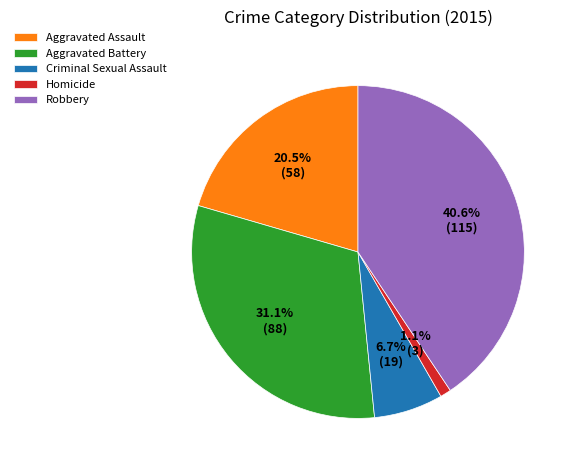

To the nearest percent, what is the difference between the largest and smallest slice percentages?

40%